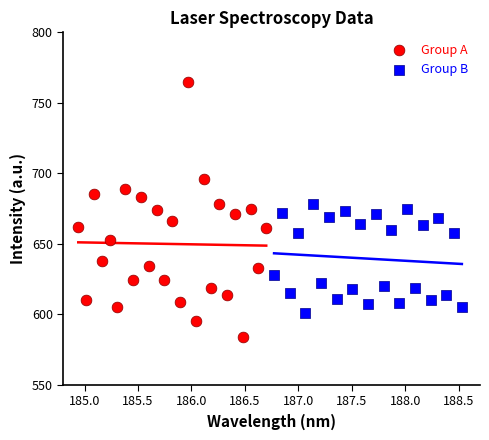

Which series contains the lowest Y value?

Group A